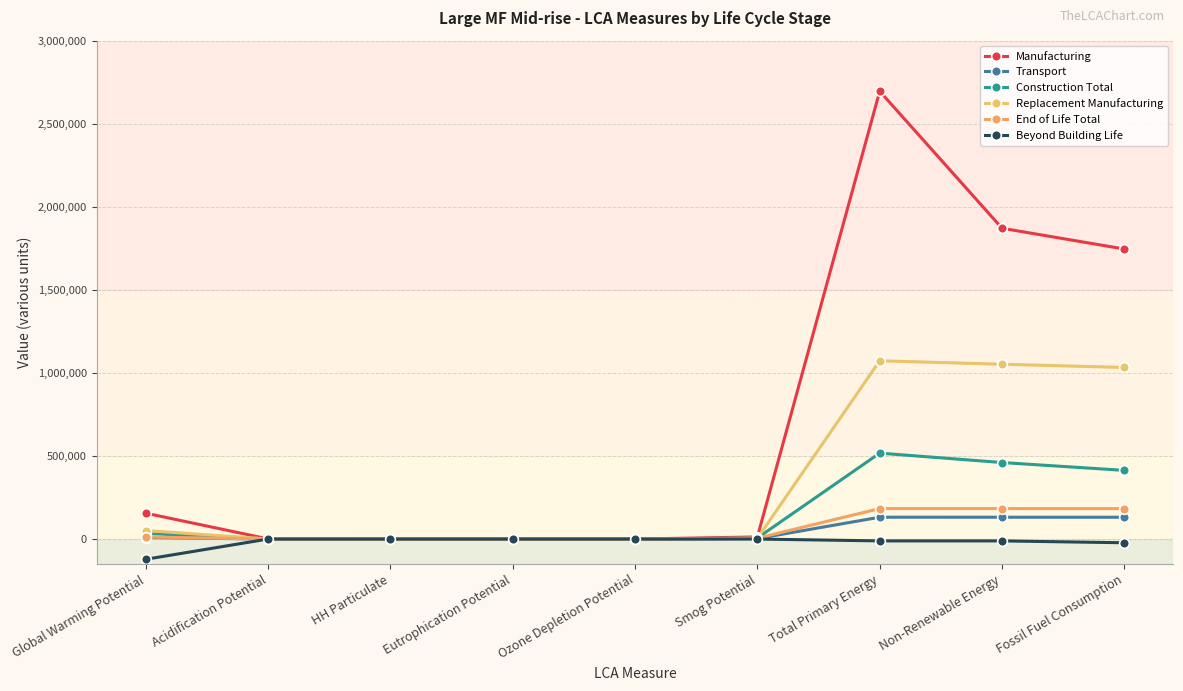

Count the number of categories in the chart.

9